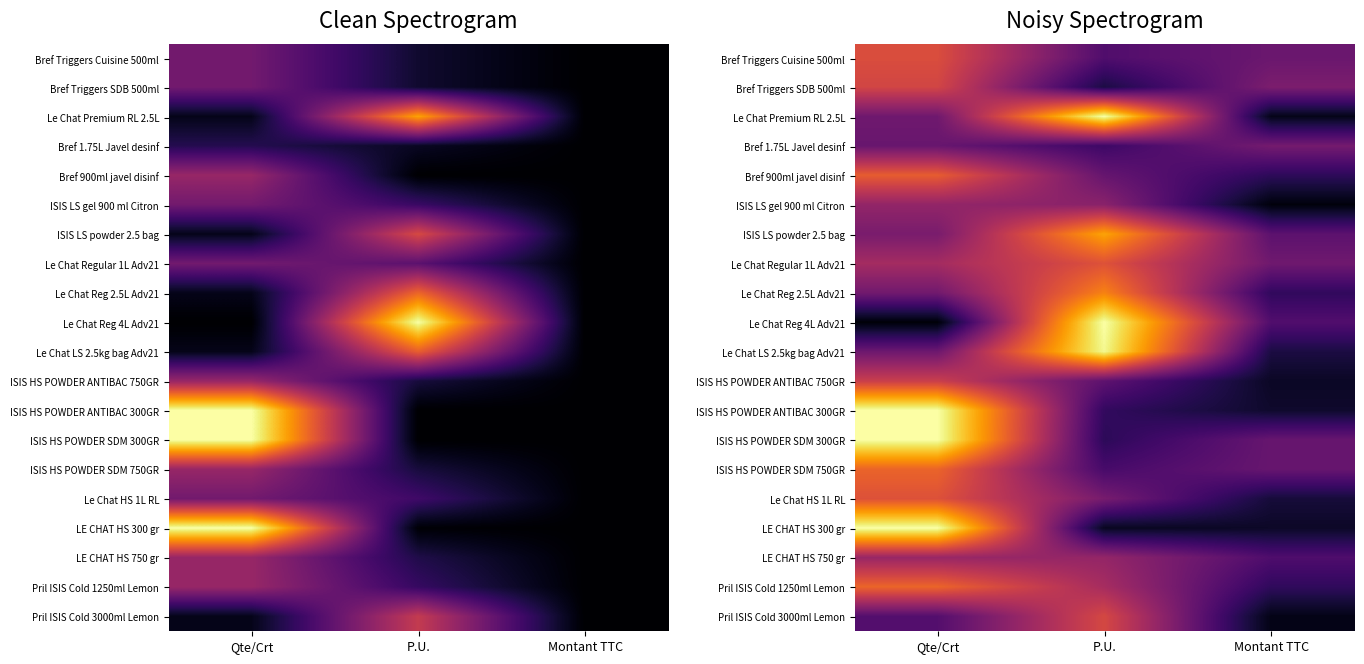

Which series has the largest total across all categories?

ISIS HS POWDER SDM 300GR